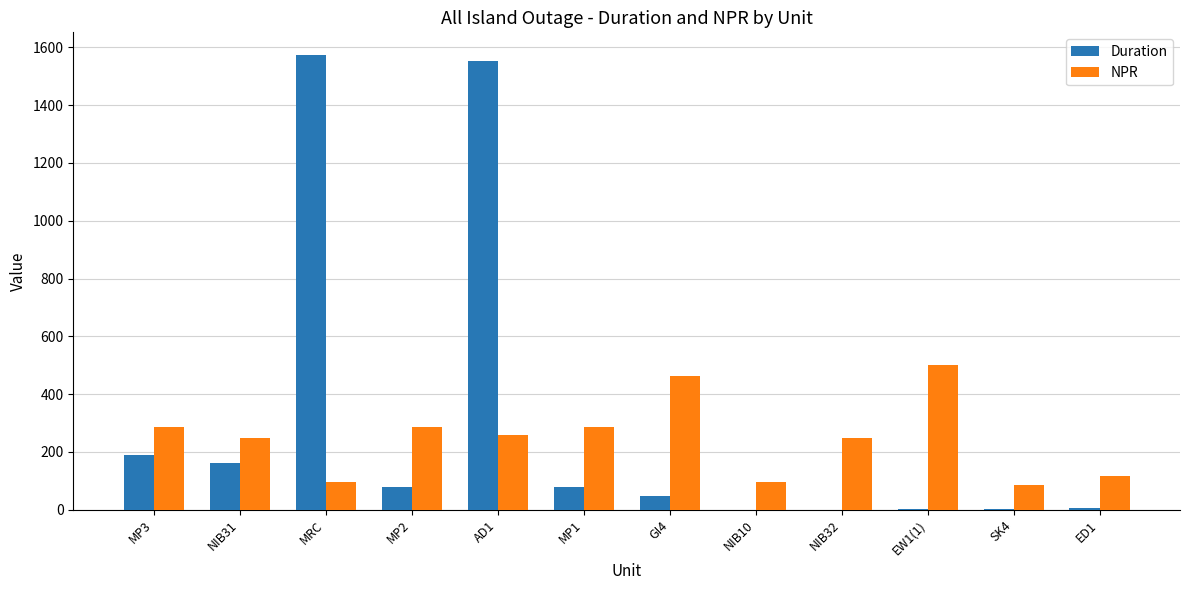

Read the NPR value at GI4.

461.0